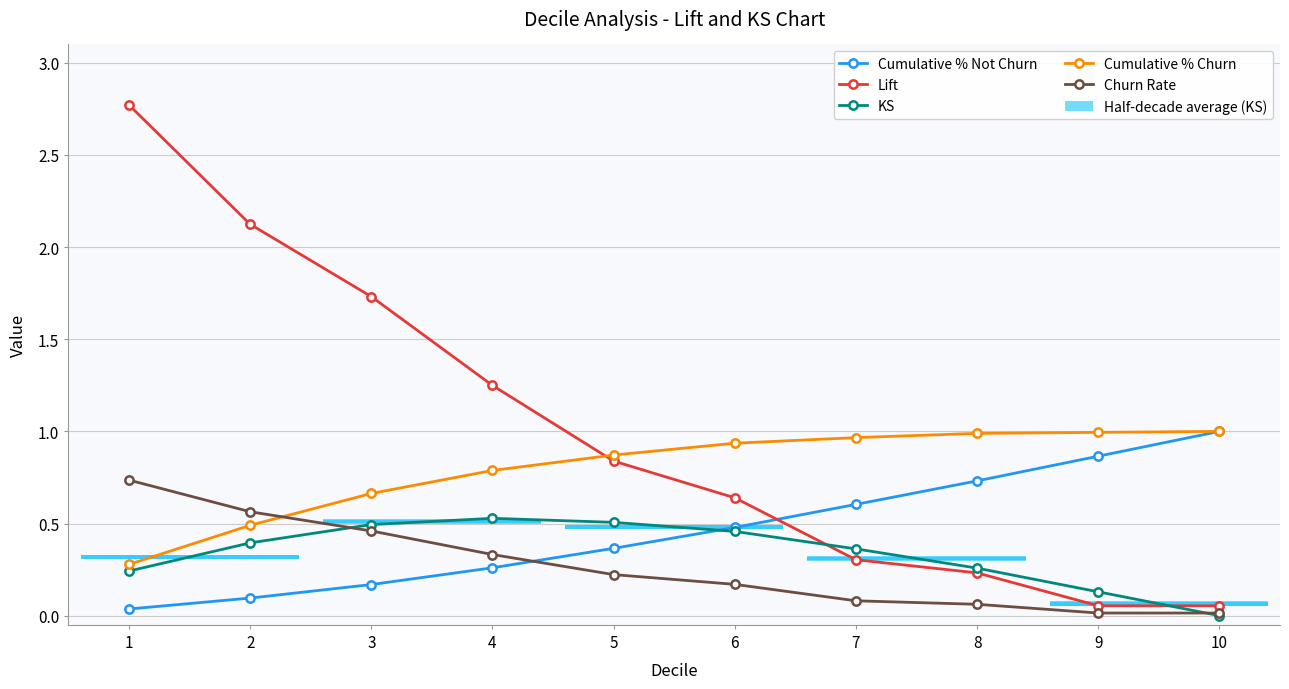

Reading left to right, what are all the values shown in this chart?

Cumulative % Not Churn: 1=0.0	2=0.1	3=0.2	4=0.3	5=0.4	6=0.5	7=0.6	8=0.7	9=0.9	10=1.0
Lift: 1=2.8	2=2.1	3=1.7	4=1.2	5=0.8	6=0.6	7=0.3	8=0.2	9=0.1	10=0.1
KS: 1=0.2	2=0.4	3=0.5	4=0.5	5=0.5	6=0.5	7=0.4	8=0.3	9=0.1	10=0.0
Cumulative % Churn: 1=0.3	2=0.5	3=0.7	4=0.8	5=0.9	6=0.9	7=1.0	8=1.0	9=1.0	10=1.0
Churn Rate: 1=0.7	2=0.6	3=0.5	4=0.3	5=0.2	6=0.2	7=0.1	8=0.1	9=0.0	10=0.0